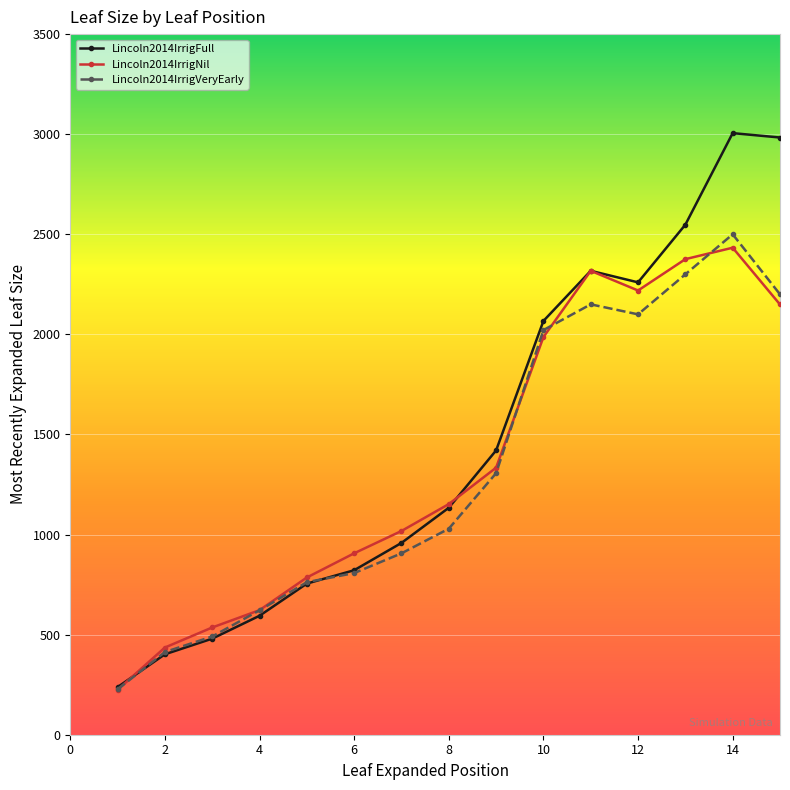

What is the maximum value for Lincoln2014IrrigVeryEarly?

2500.0